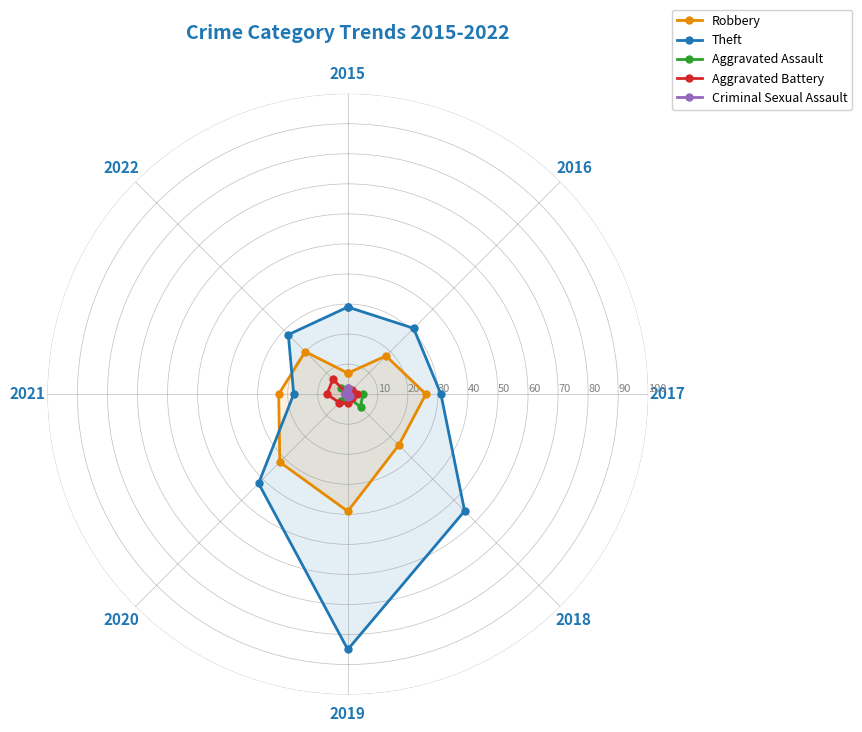

Where does the Aggravated Assault series first go above 1?

2017